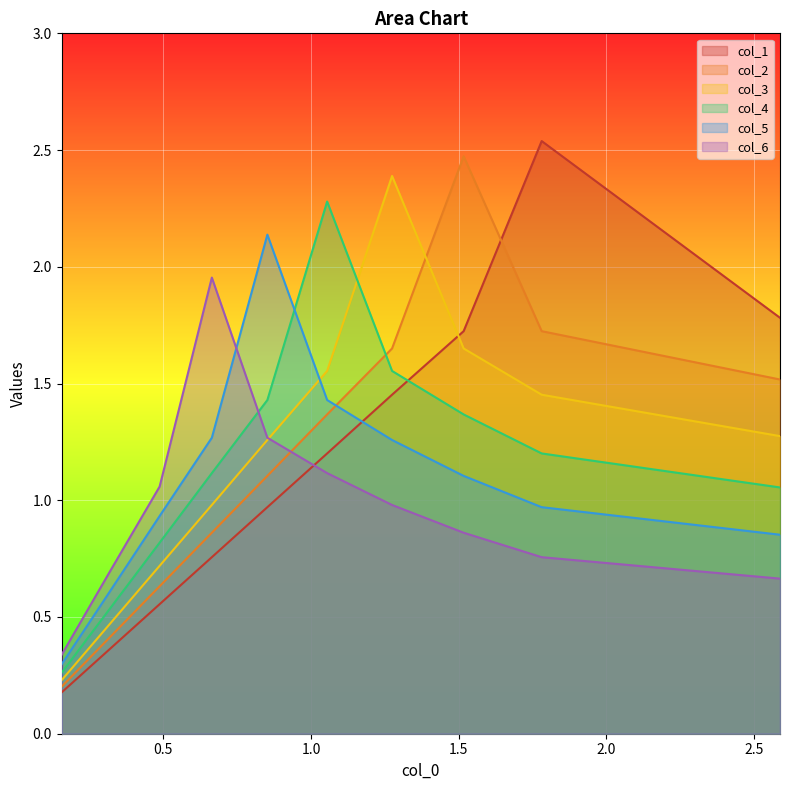

Is the value of col_1 at 2.0 greater than the value of col_4 at 0.0?

Yes